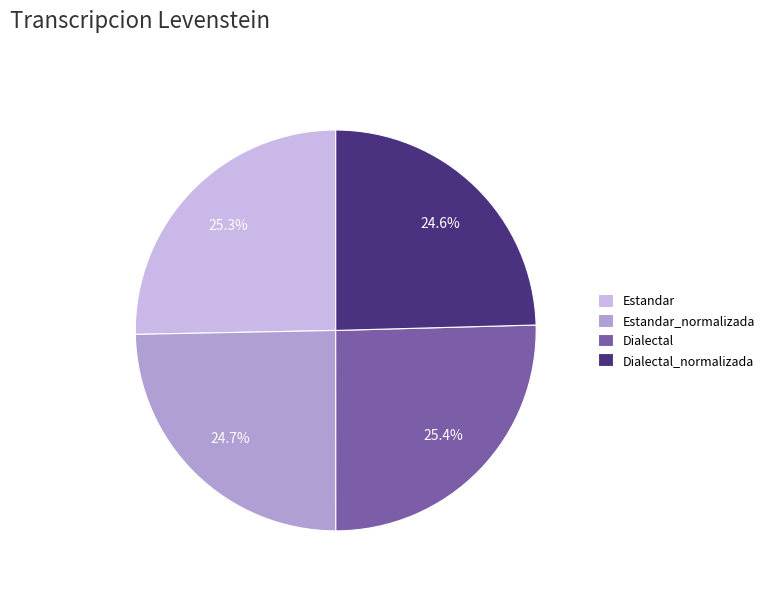

Is the sum of Dialectal_normalizada and Estandar_normalizada greater than half?

No